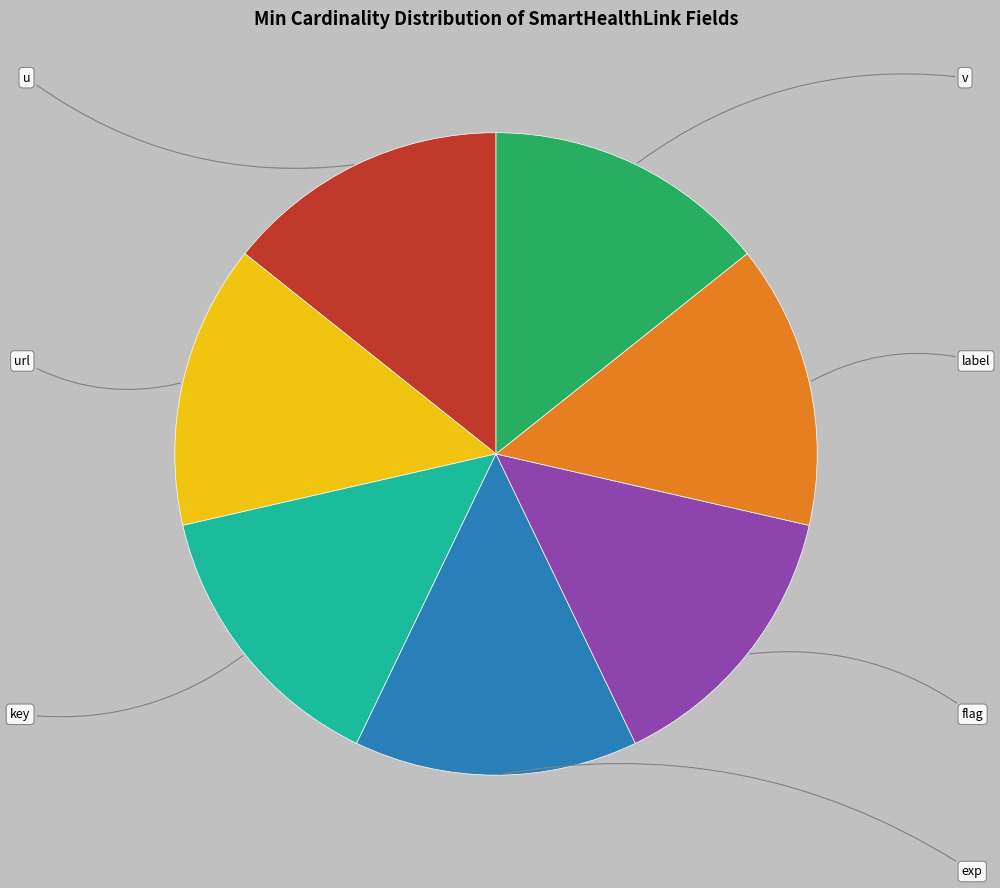

Is there a majority slice in this chart?

No